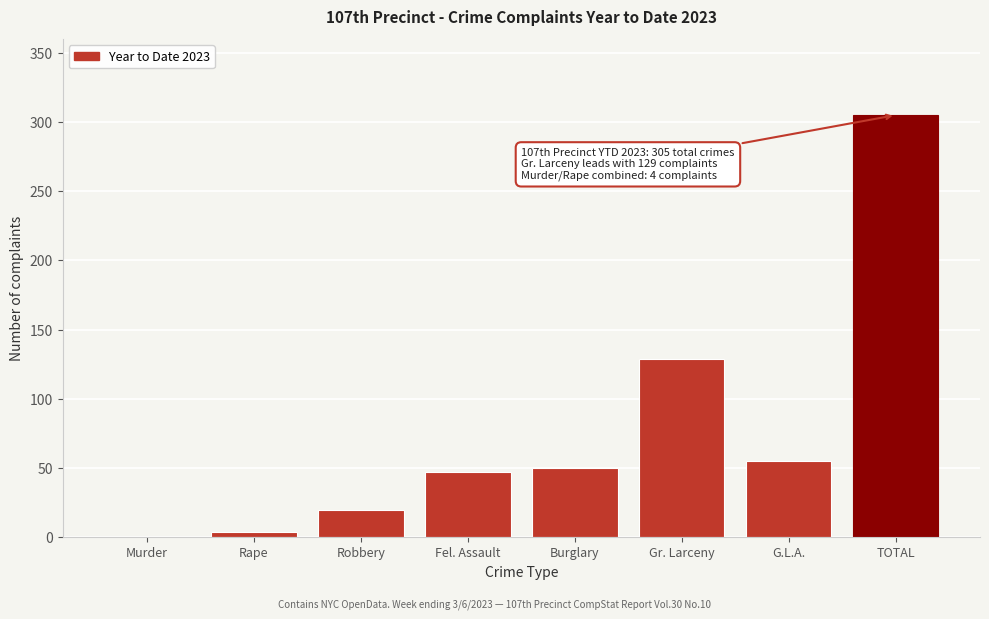

Reading left to right, transcribe all the data shown in this chart.

Murder=0	Rape=4	Robbery=20	Fel. Assault=47	Burglary=50	Gr. Larceny=129	G.L.A.=55	TOTAL=305